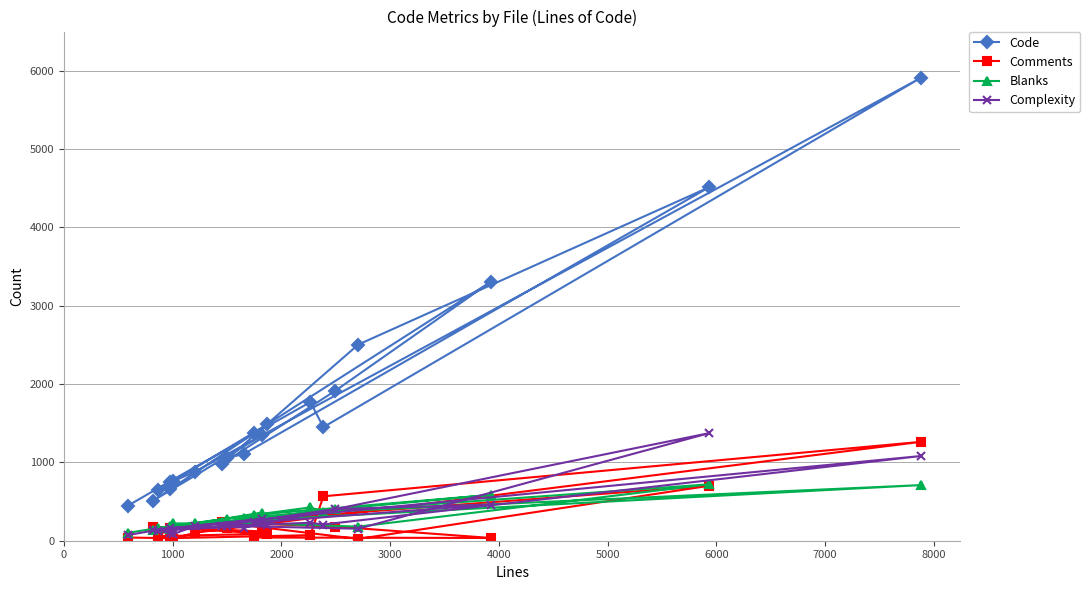

What is the maximum value for Comments?

1262